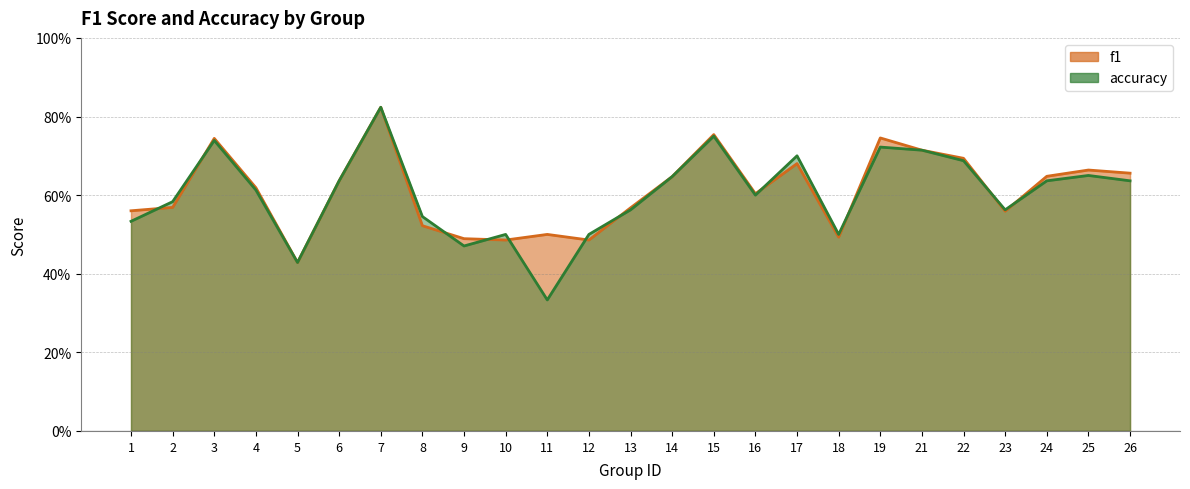

At 3, list the series in order from smallest to largest.

accuracy, f1